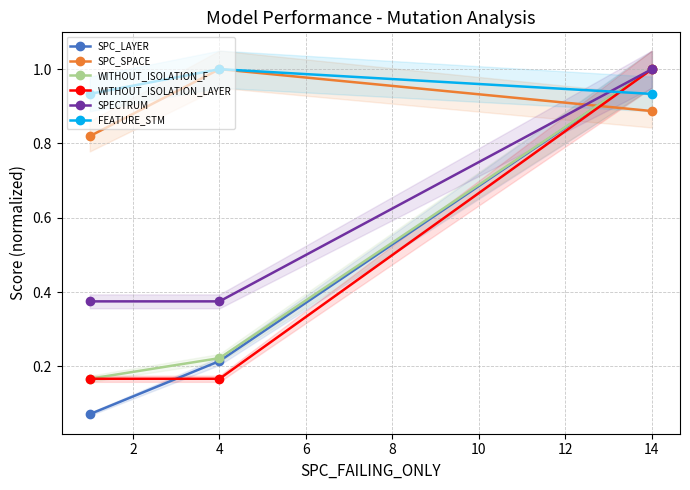

Which series has the largest total across all categories?

FEATURE_STM